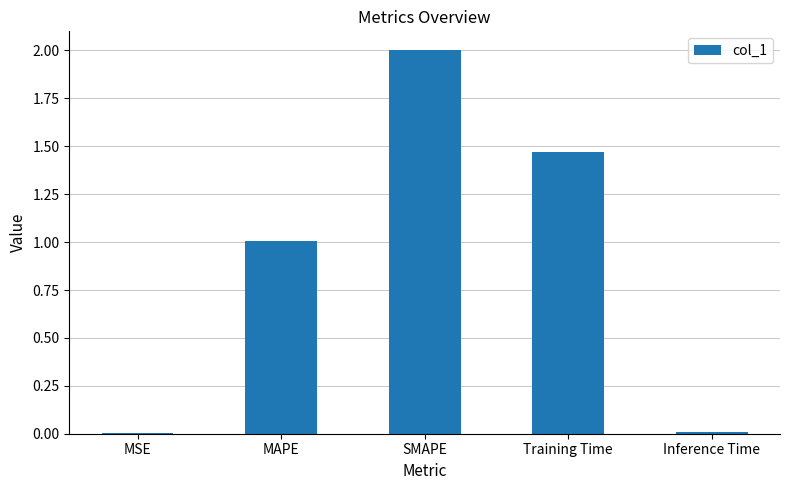

Count the number of categories in the chart.

5